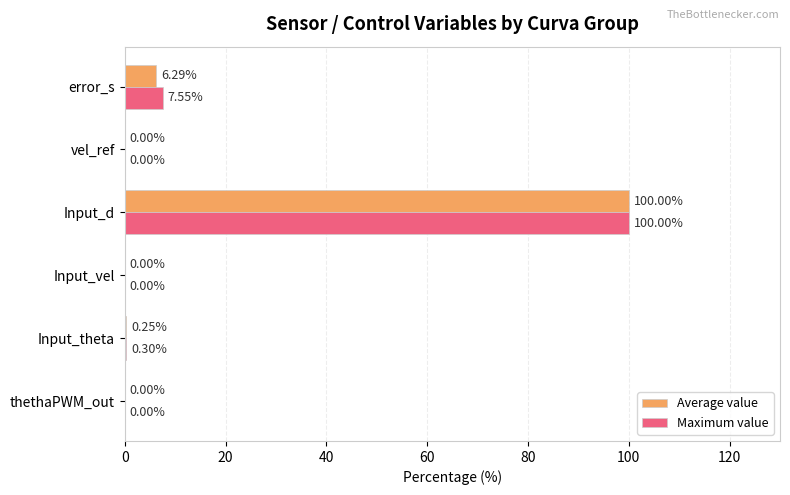

Where is Maximum value nearest to the value 50?

error_s